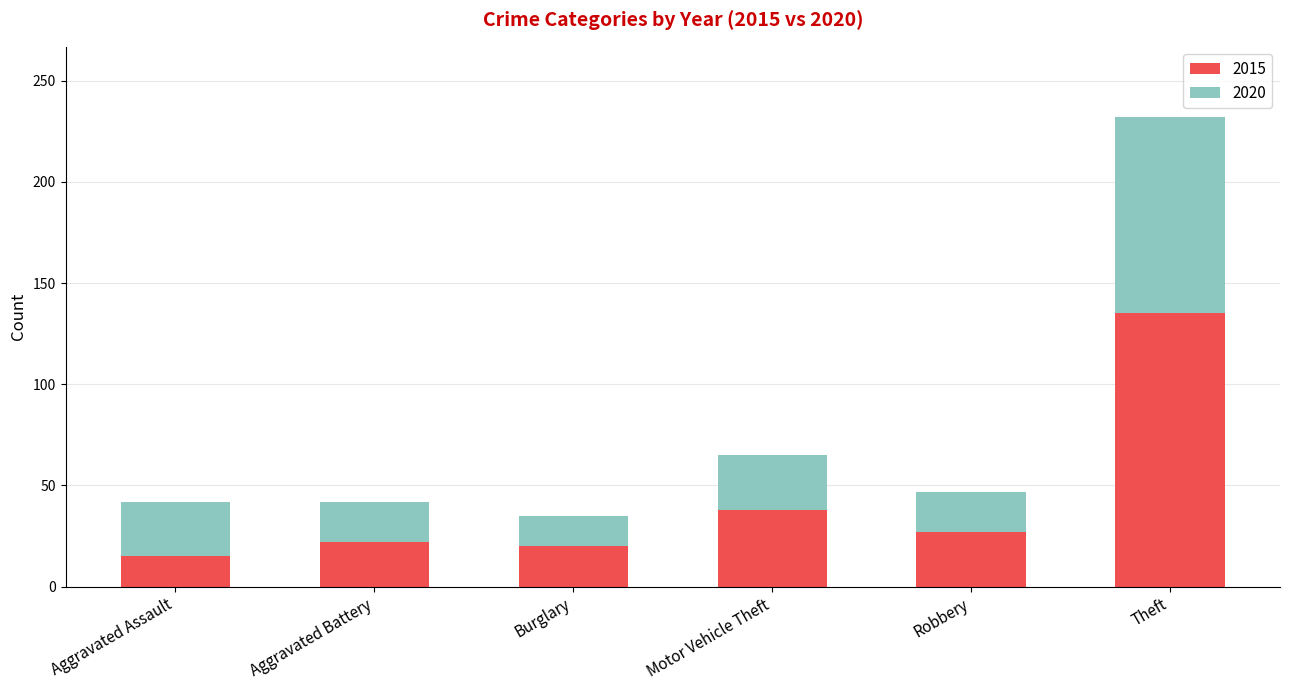

Reading right to left, list the values for the 2015 series.

Theft=135	Robbery=27	Motor Vehicle Theft=38	Burglary=20	Aggravated Battery=22	Aggravated Assault=15